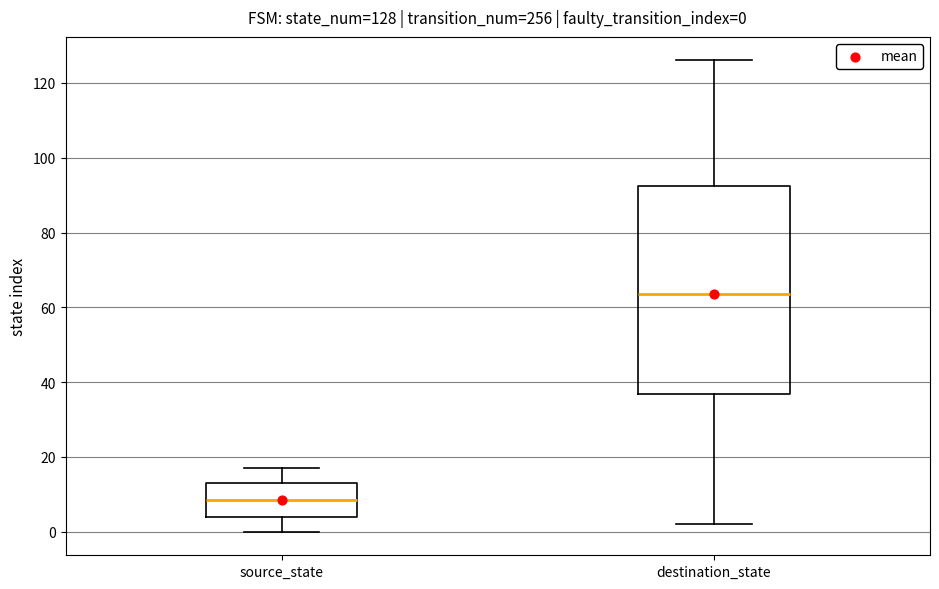

Which box has the lowest median line?

source_state